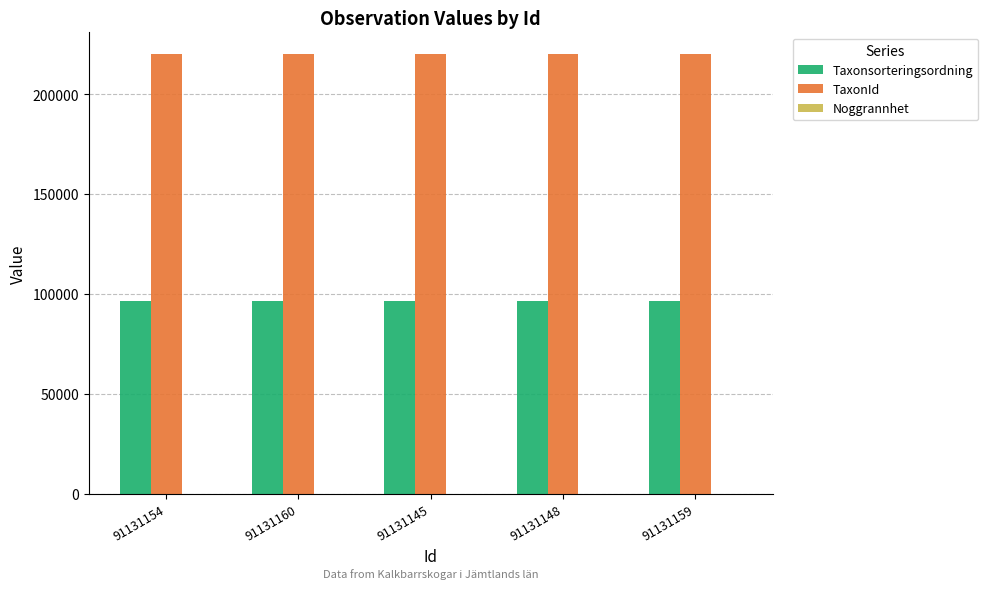

How many series are shown in this chart?

3